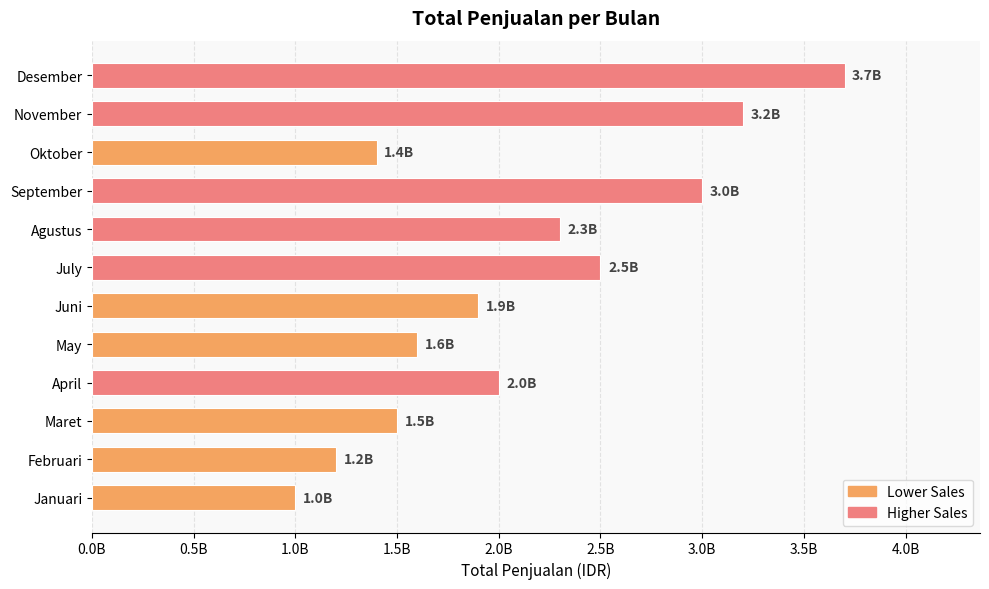

Are the bars horizontal?

Yes